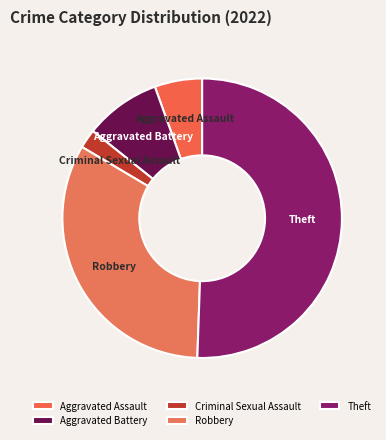

Which slice is the smallest?

Criminal Sexual Assault